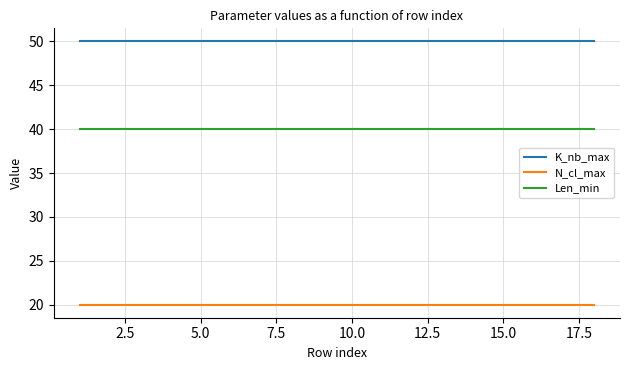

True or false: K_nb_max and Len_min cross at least once.

False